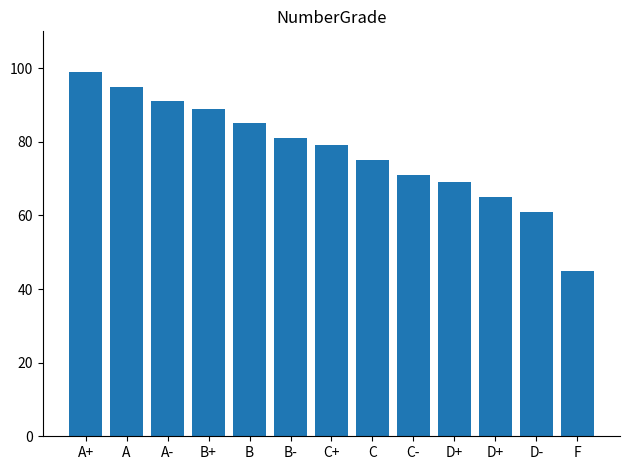

How many bars are there in total?

13